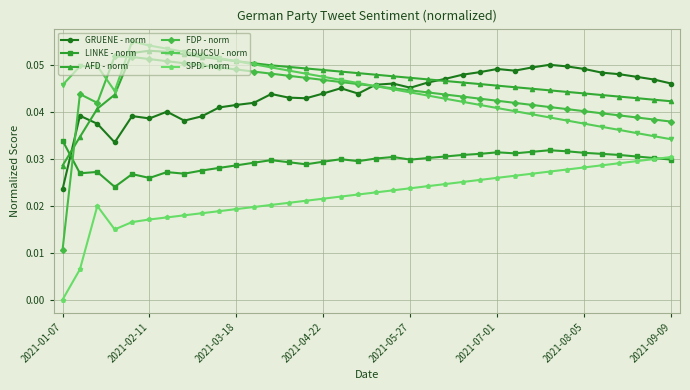

Which series has the largest range (max minus min)?

FDP - norm